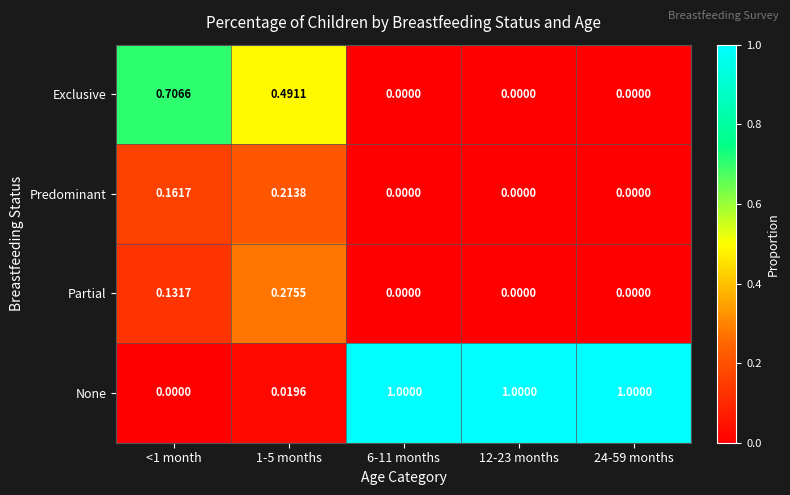

Which series changed the most between 1-5 months and 6-11 months?

None